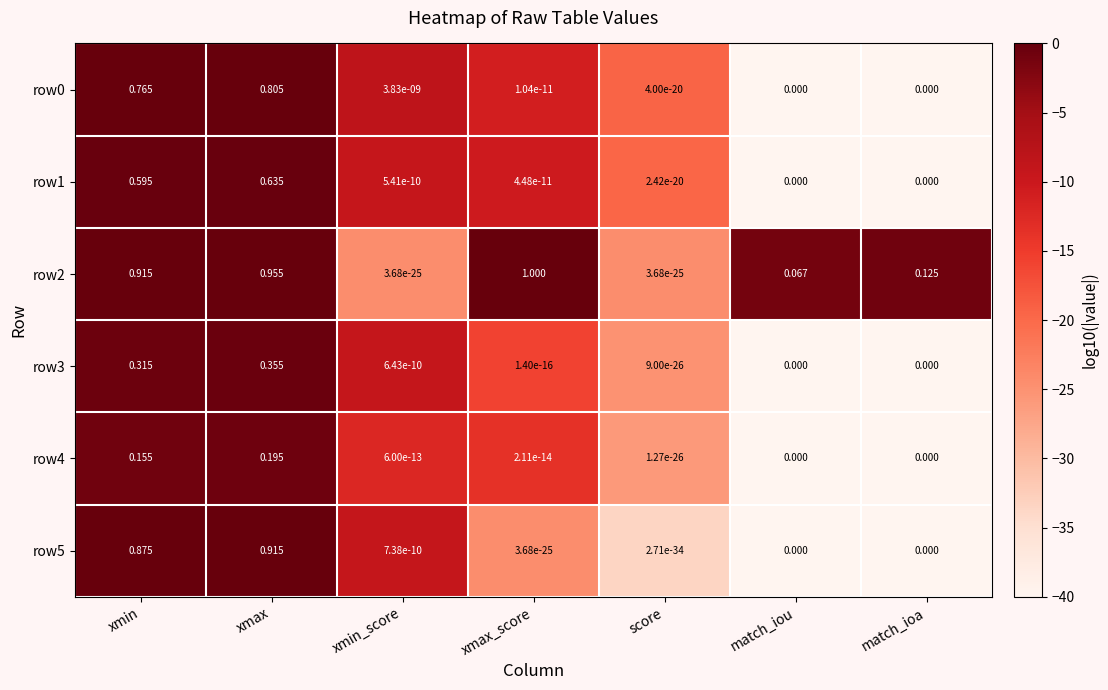

How many data points does each series have?

7